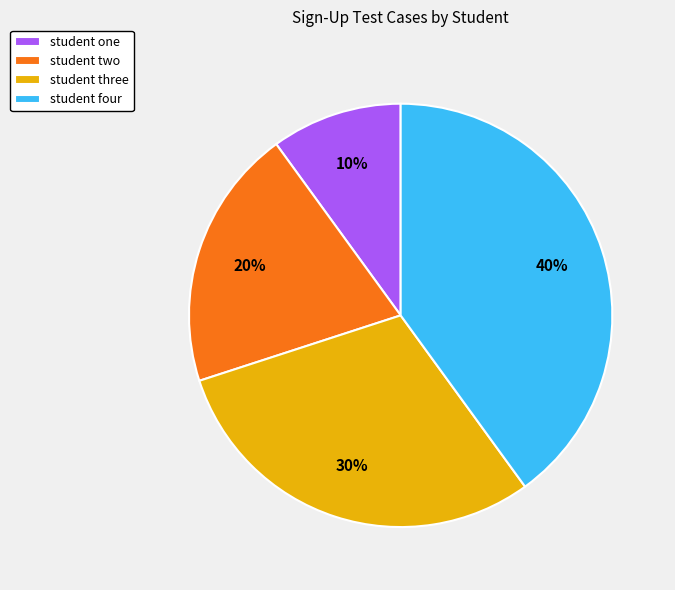

Count the number of slices in the pie.

4